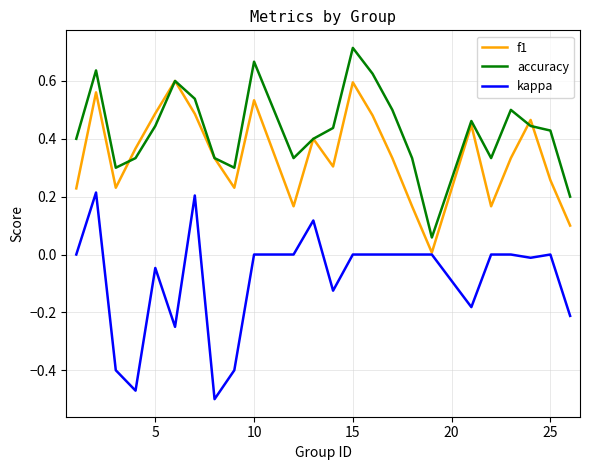

Rank the series by their average value, from lowest to highest.

kappa, f1, accuracy